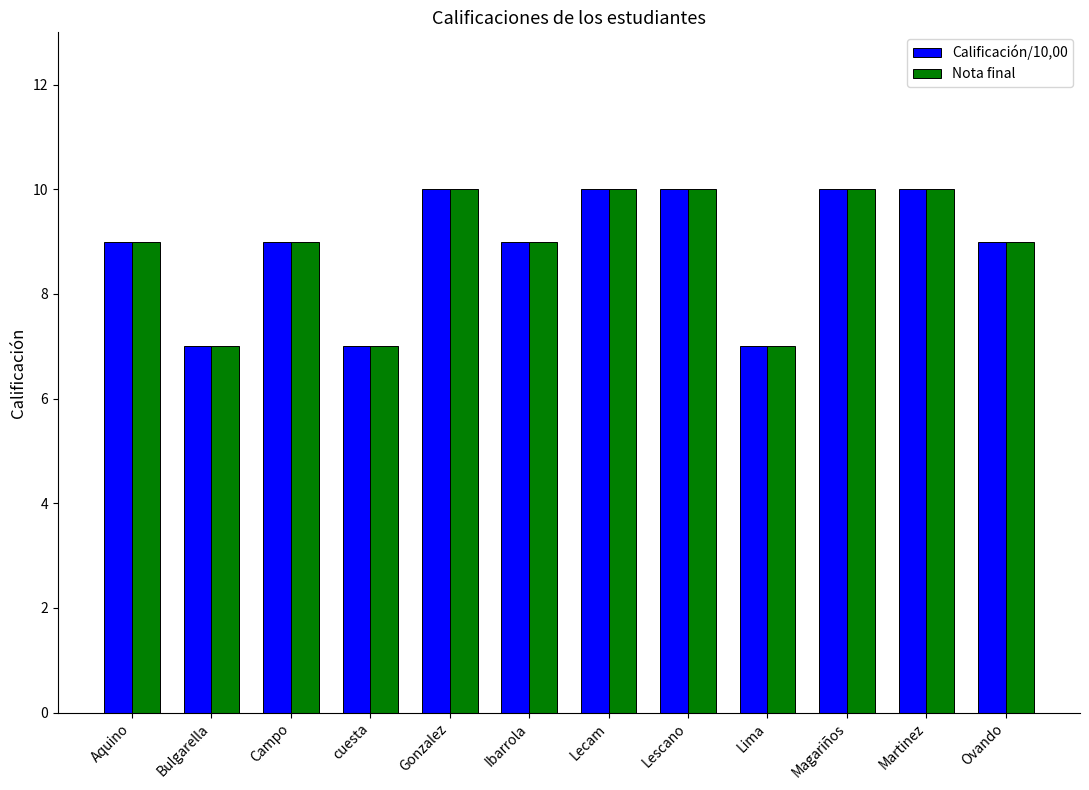

What is the lowest value of the Nota final series?

7